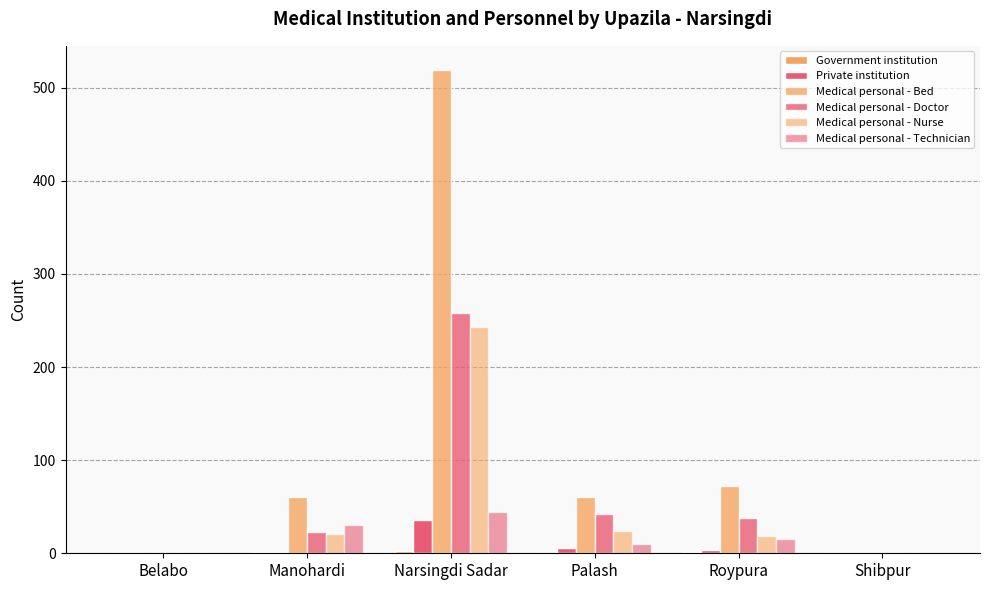

How many groups of bars are there?

6